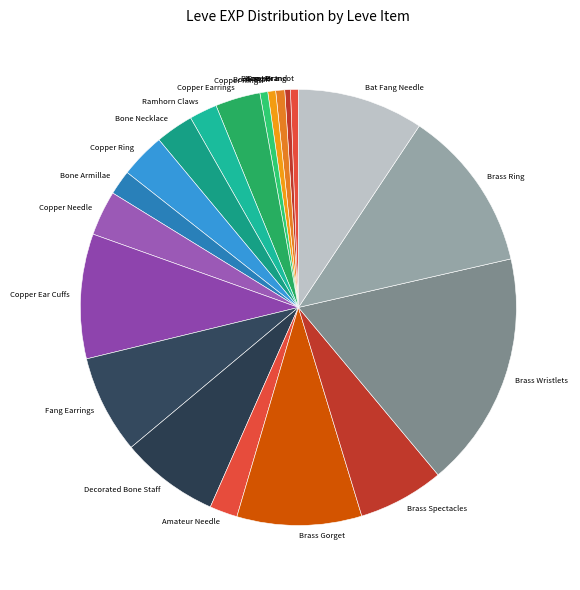

Count the number of slices in the pie.

20